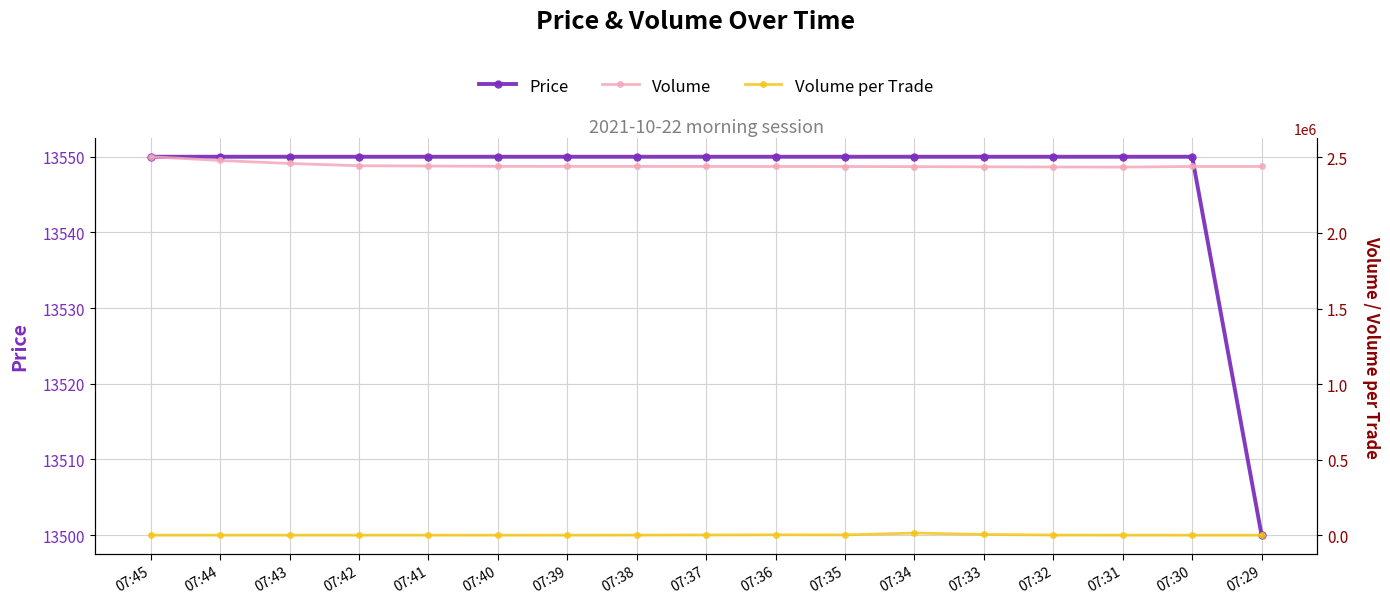

True or false: Volume per Trade and Price intersect in this chart.

True